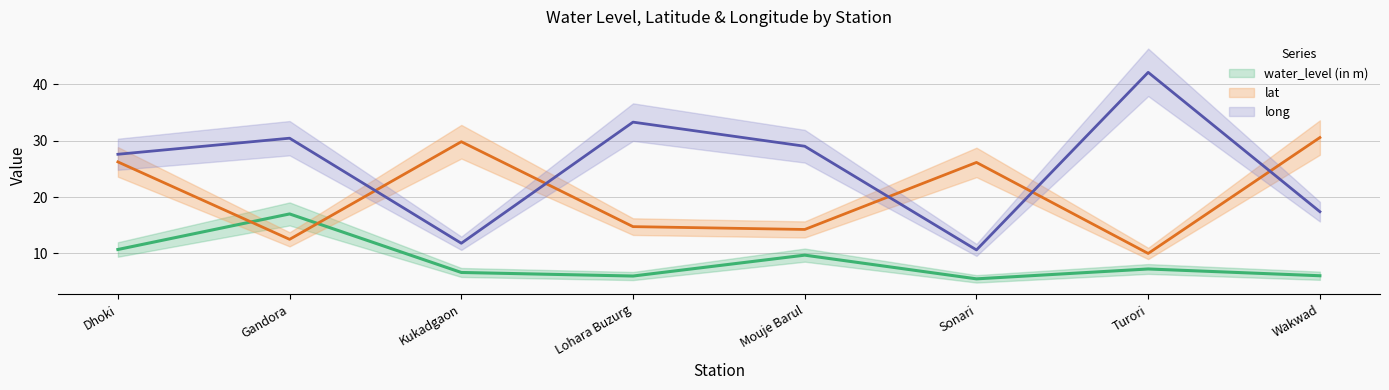

Is it true that long equals 11.8 at Kukadgaon?

True